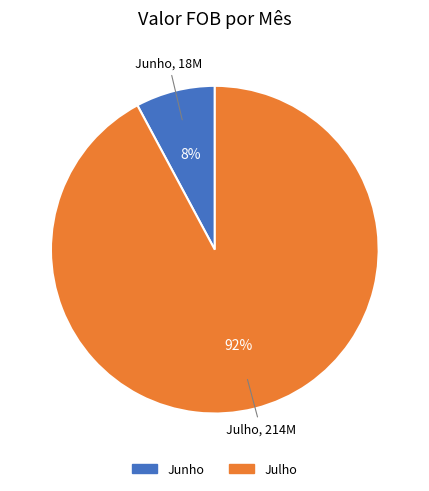

Between Junho and Julho, which is larger?

Julho